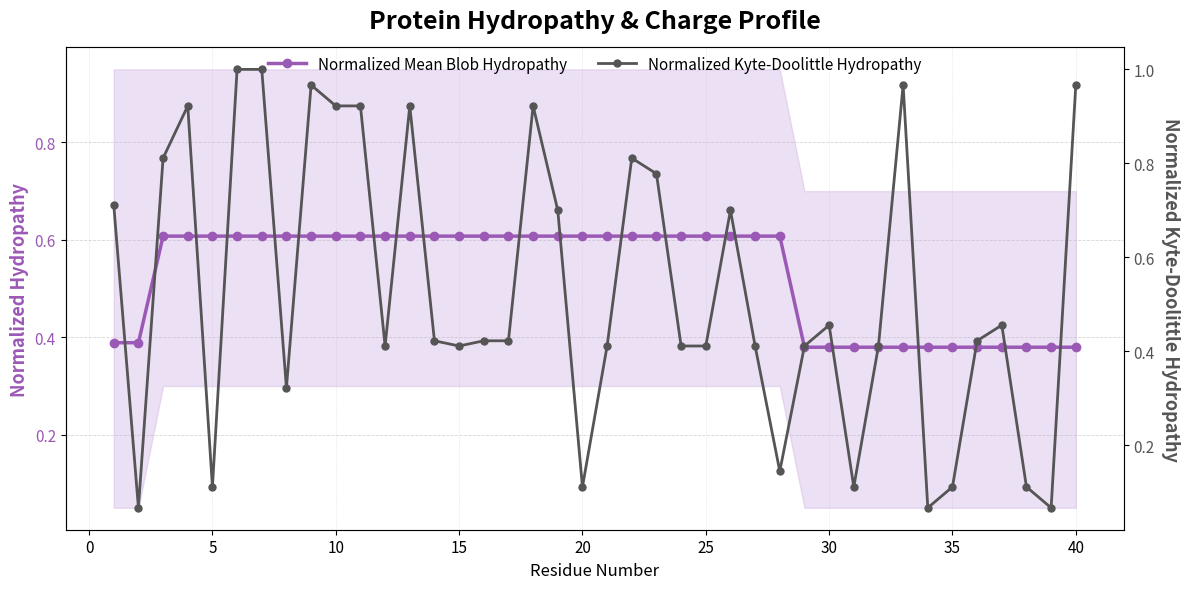

The value of Normalized Mean Blob Hydropathy at 32 is 0.6. True or false?

False